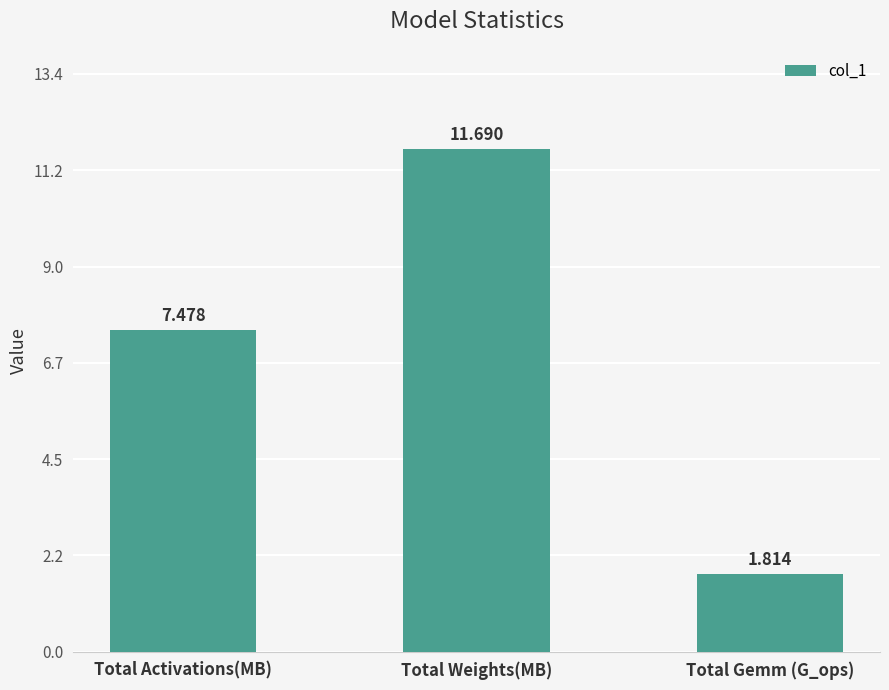

How many bars are there in total?

3